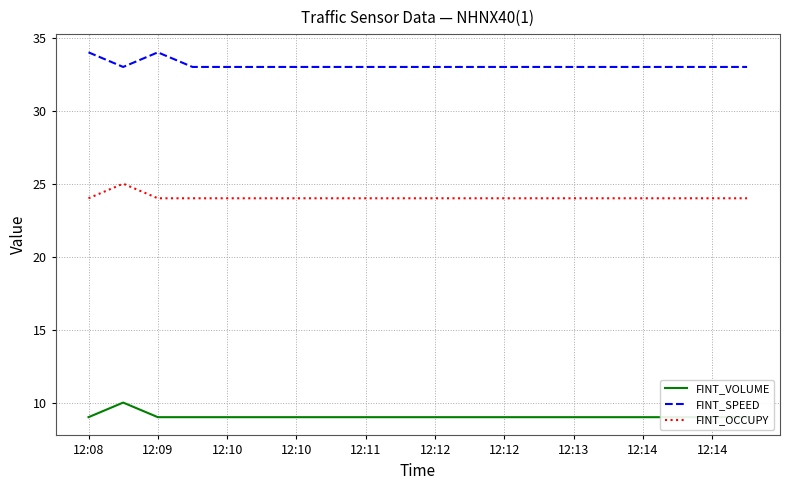

What is the value of the FINT_SPEED point at the 2nd from the left?

33